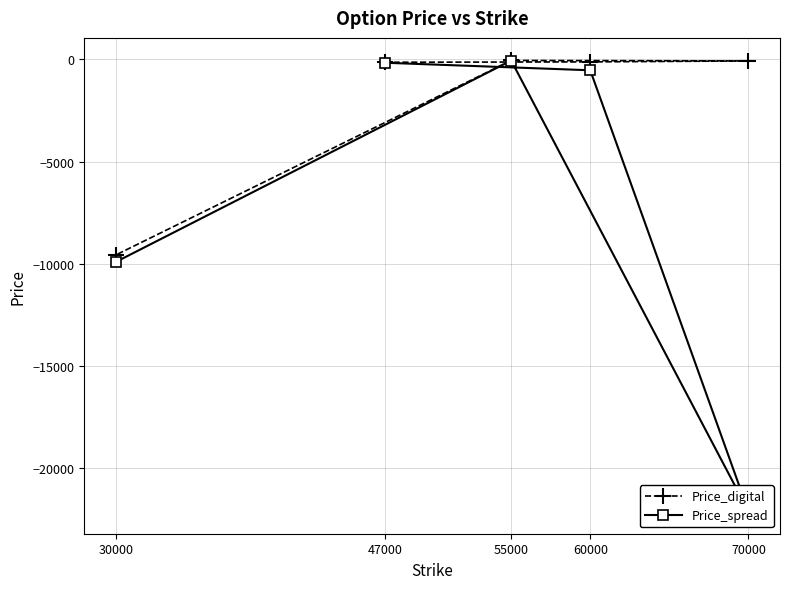

Rank the series at 47000 from highest to lowest value.

Price_digital, Price_spread